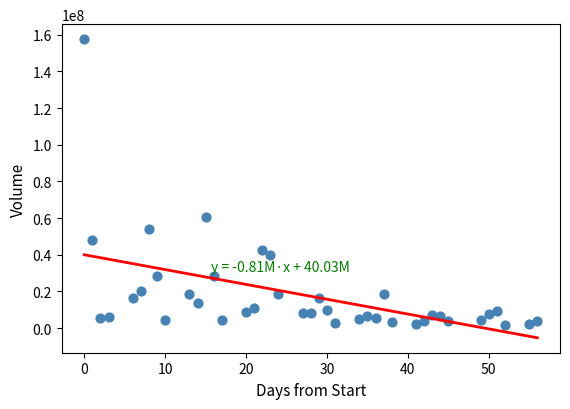

What Y value in the scatter plot is closest to 79722707?

60526078